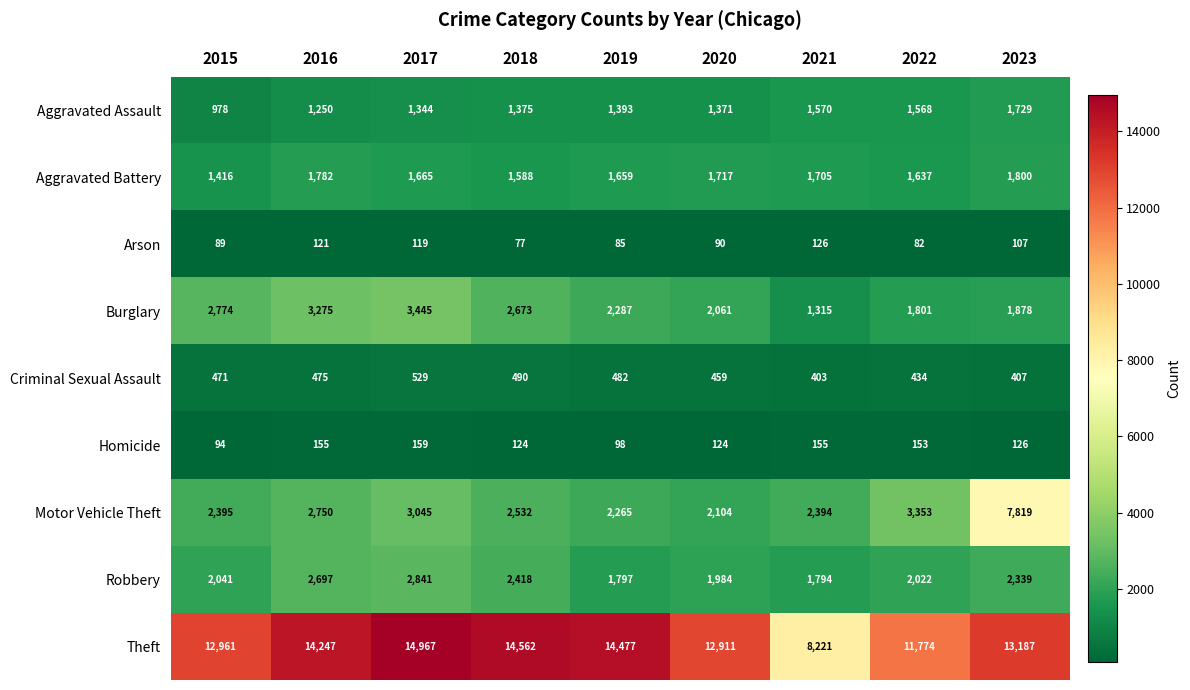

Which label corresponds to the smallest value in the chart?

2018